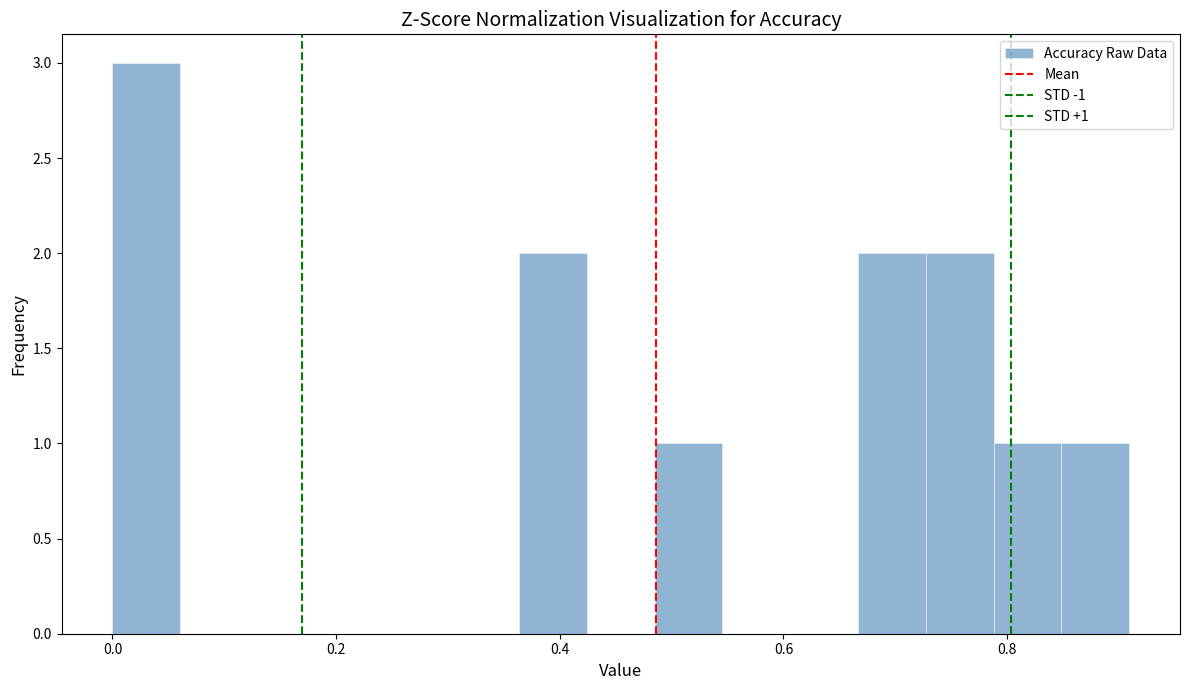

Read against the x-axis, roughly where is the centre of the tallest bar?

0.04